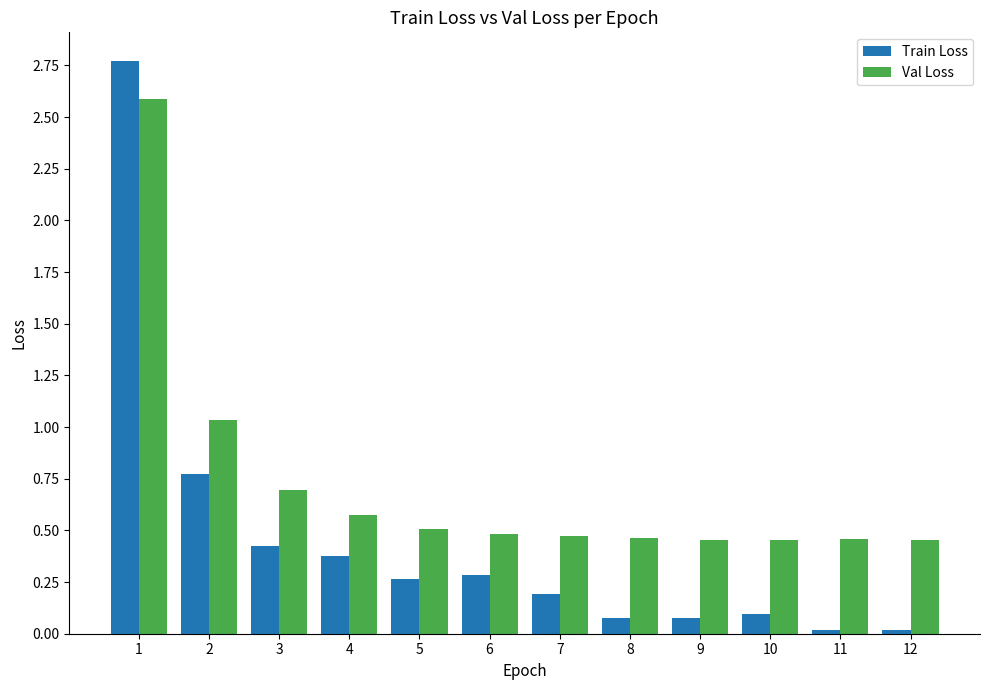

Does the chart contain stacked bars?

No